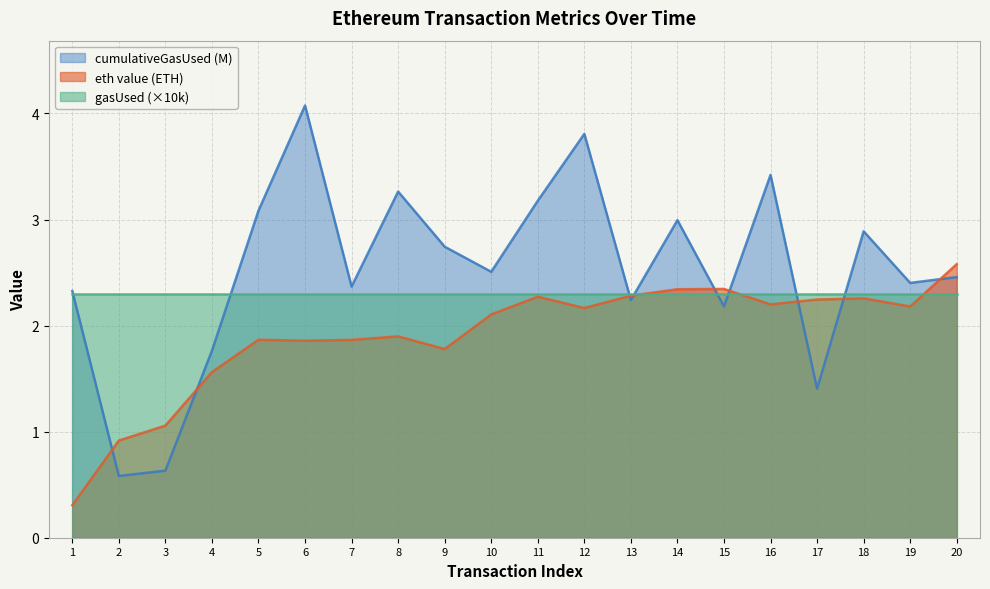

Is the value of cumulativeGasUsed at 3 greater than the value of eth value at 15?

No